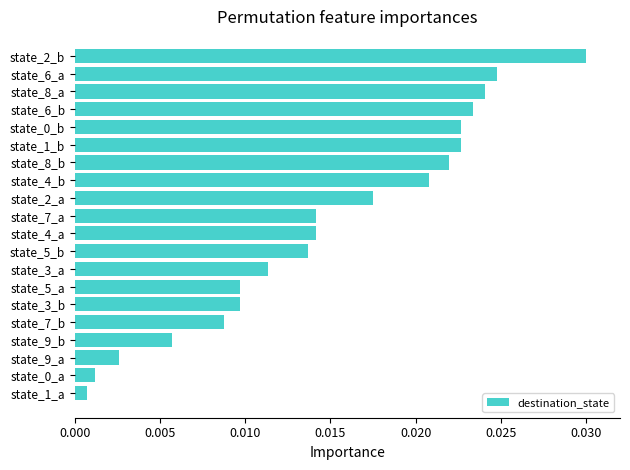

Does the chart contain any negative values?

No